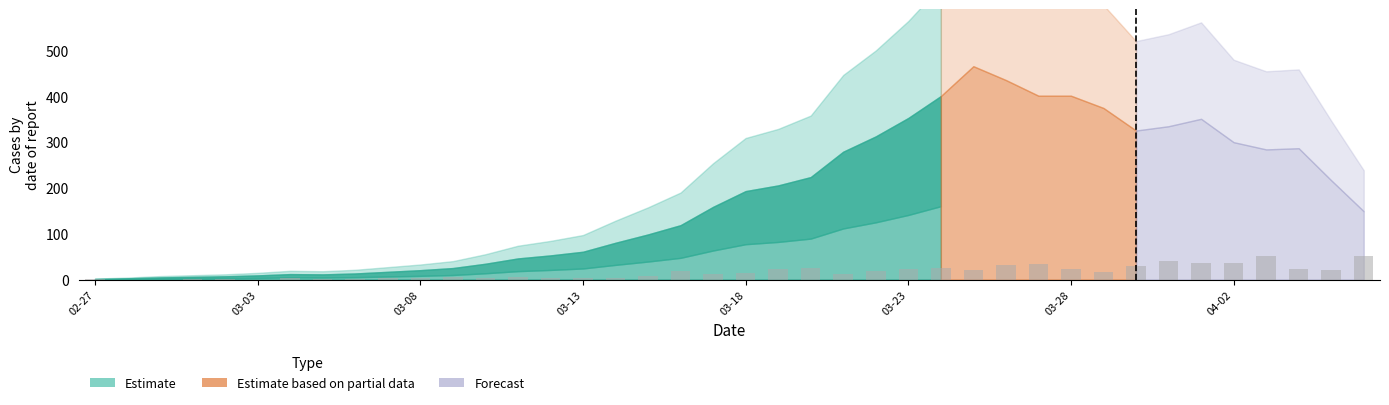

What is the sum of all values?

639